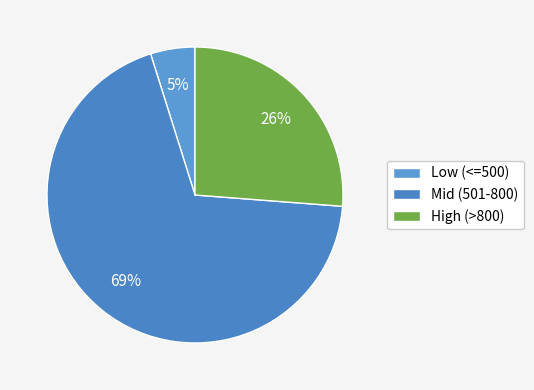

Count the number of slices in the pie.

3